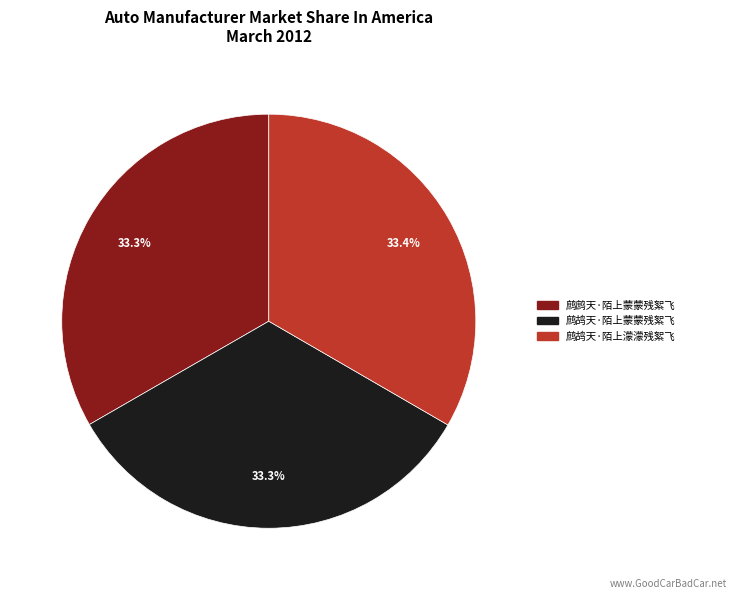

Does any single category account for the majority?

No